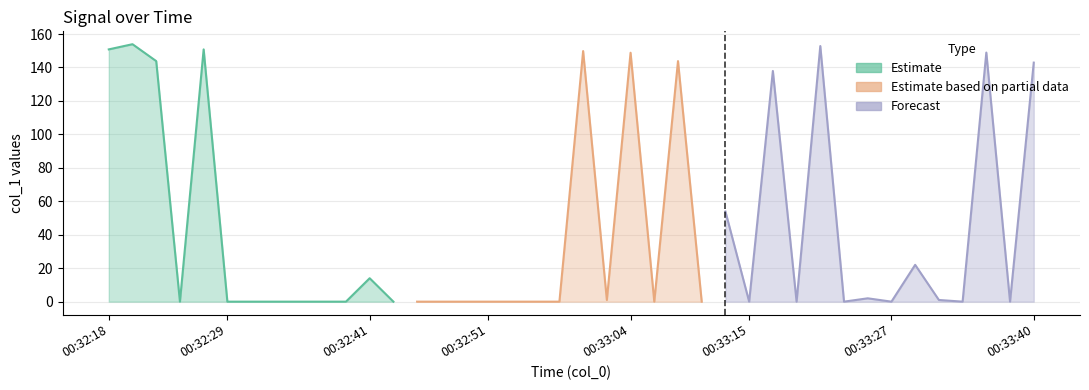

True or false: the data shows 0.0 at 00:33:06.

True